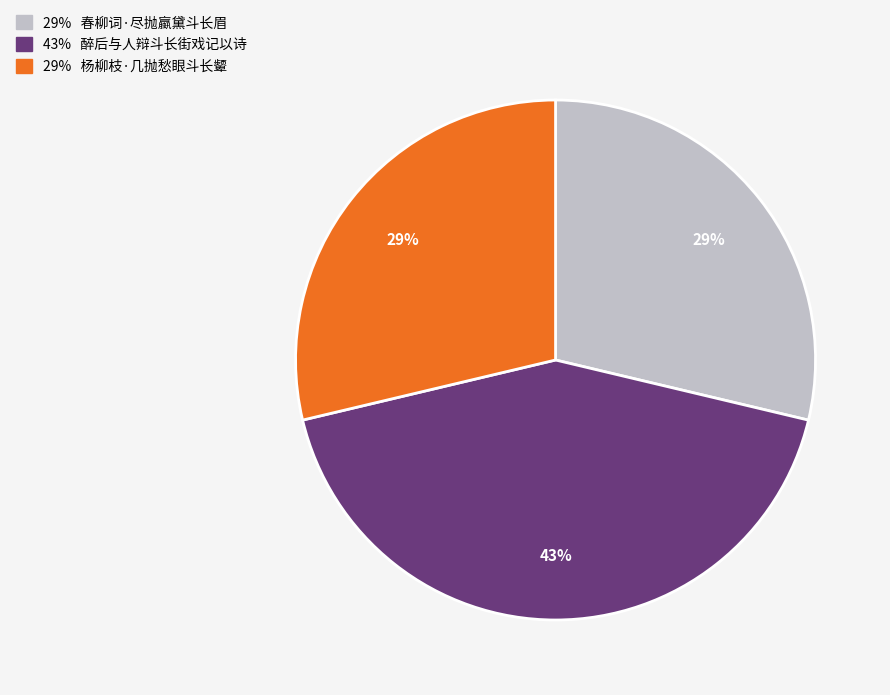

To the nearest percent, what is the difference between the largest and smallest slice percentages?

14%